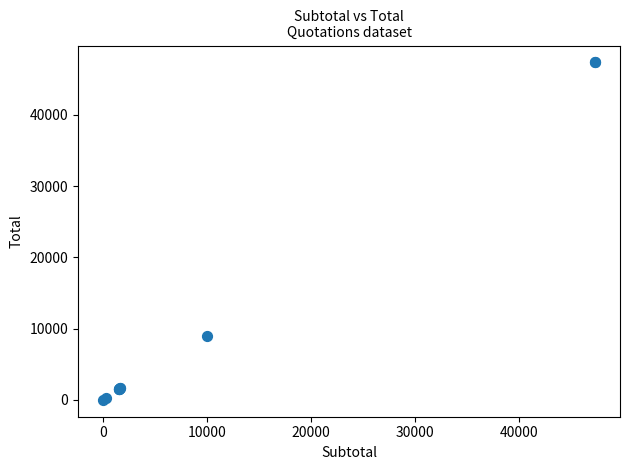

What Y value in the scatter plot is closest to 23685?

9000.0